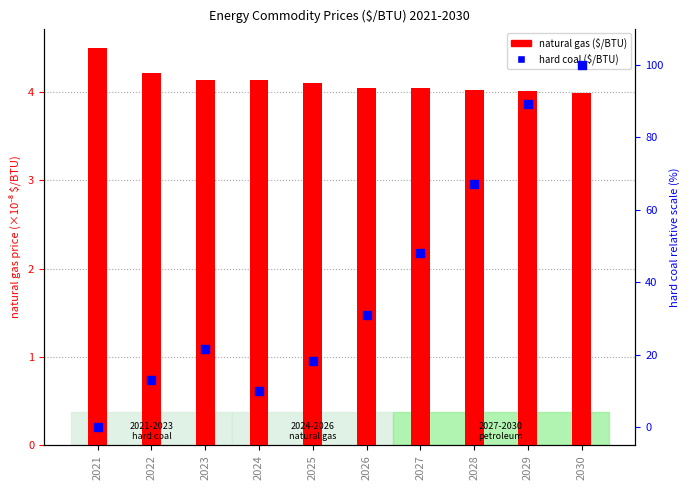

What are all the series names shown in the legend?

natural gas ($/BTU), hard coal ($/BTU)